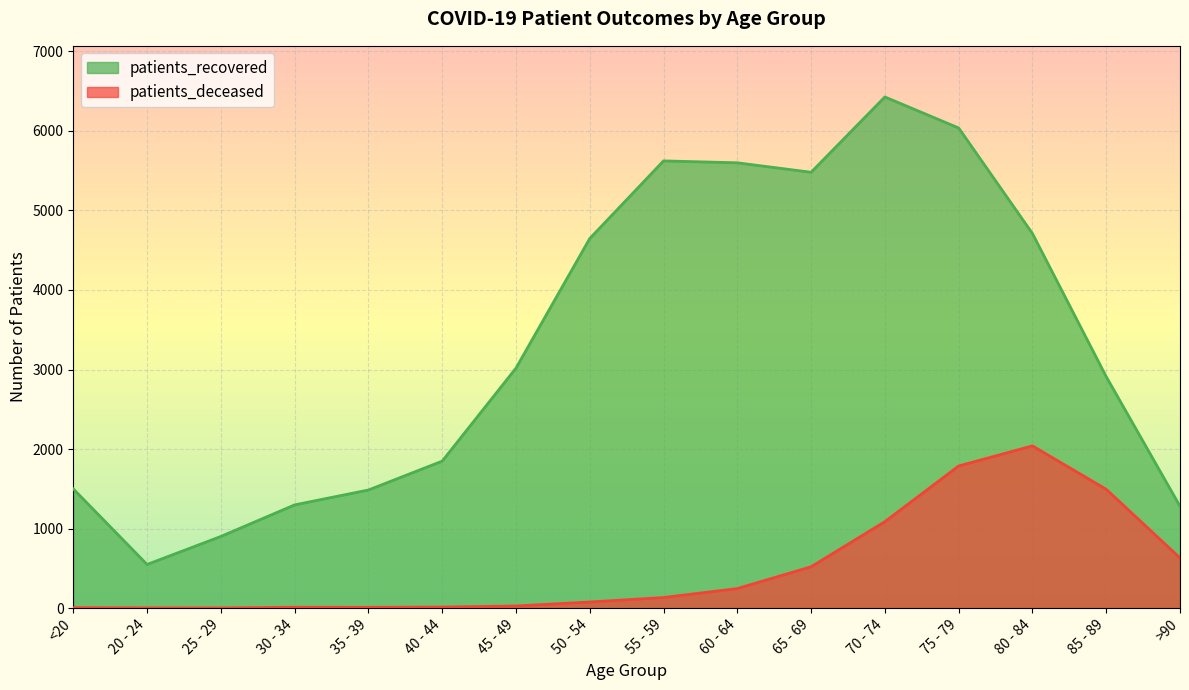

Does the chart display data point markers on the line(s)?

No